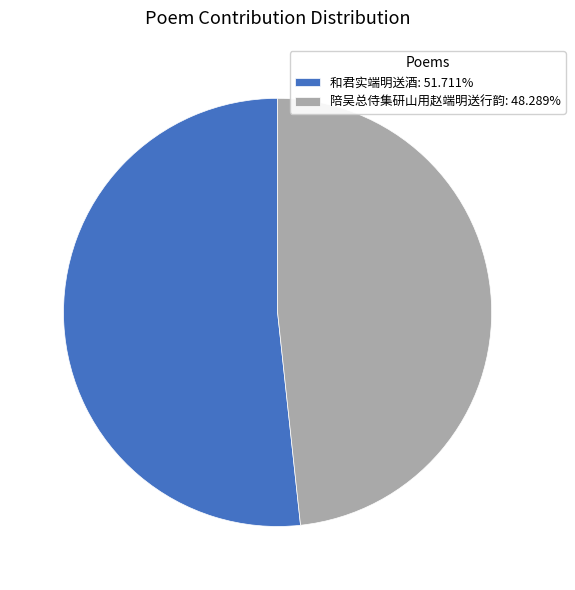

Is 陪吴总侍集研山用赵端明送行韵: 48.289% the majority of the pie?

No